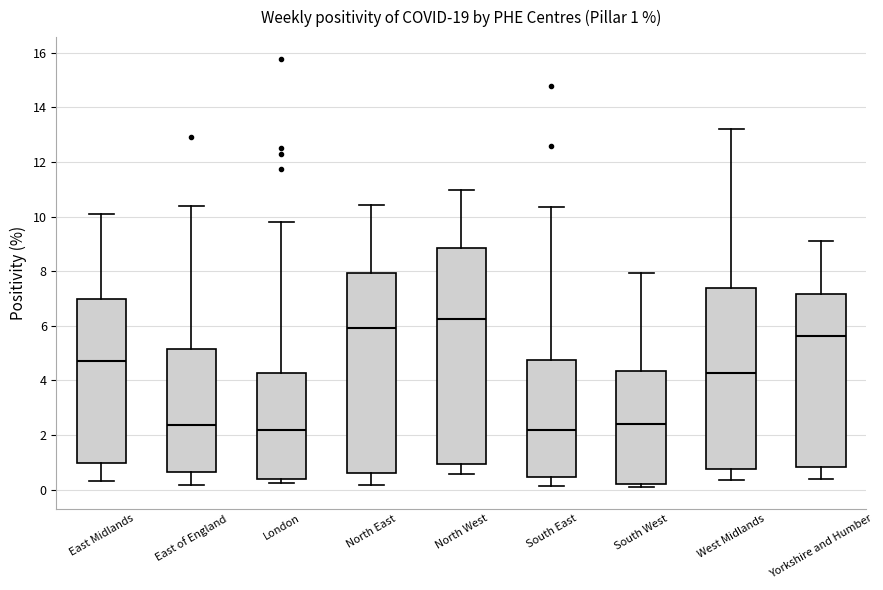

Comparing the boxes themselves (not the whiskers), which one is the tallest?

North West